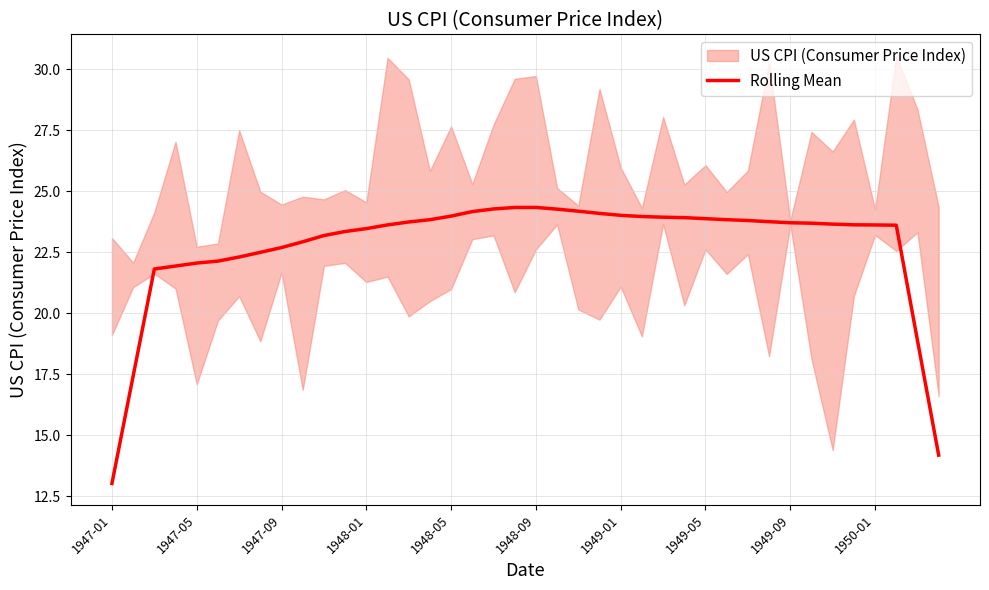

Reading left to right, transcribe all the data shown in this chart.

13.0	17.4	21.8	21.9	22.1	22.1	22.3	22.5	22.7	22.9	23.2	23.3	23.5	23.6	23.7	23.8	24.0	24.2	24.3	24.3	24.3	24.3	24.2	24.1	24.0	24.0	23.9	23.9	23.9	23.8	23.8	23.7	23.7	23.7	23.6	23.6	23.6	23.6	18.9	14.2